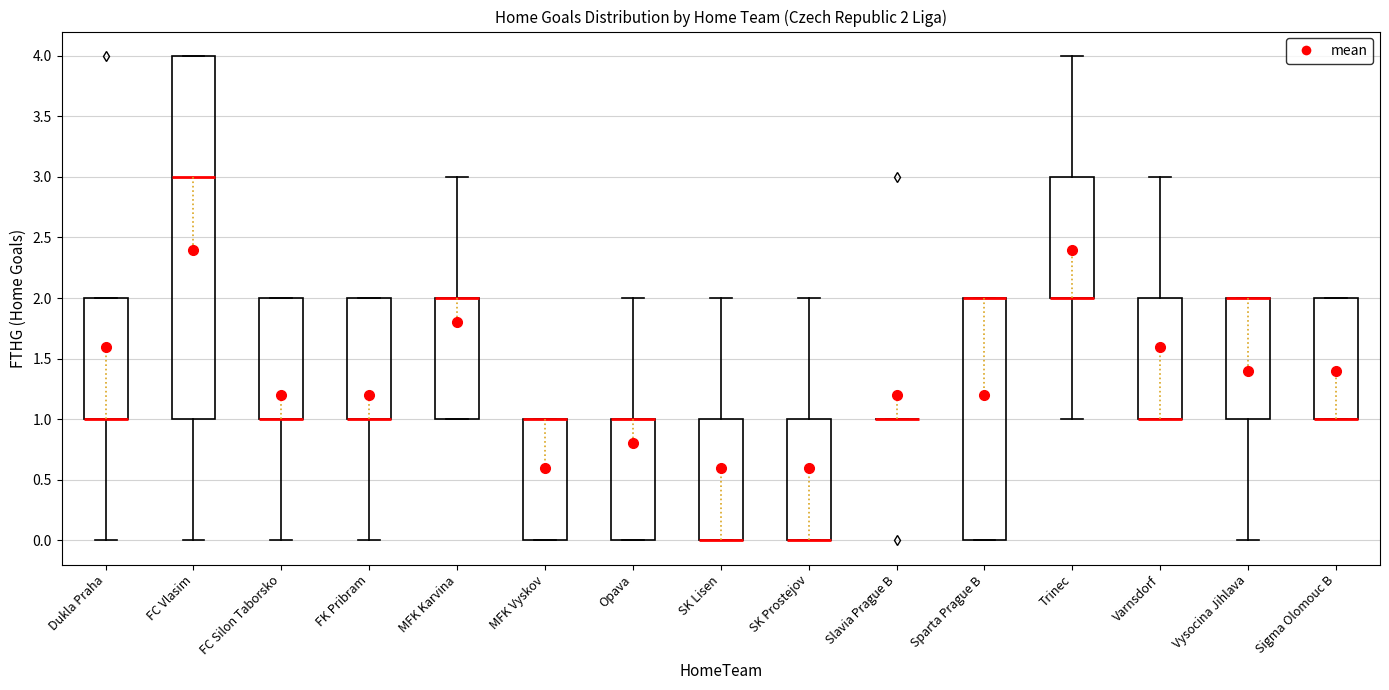

Comparing the boxes themselves (not the whiskers), which one is the tallest?

FC Vlasim